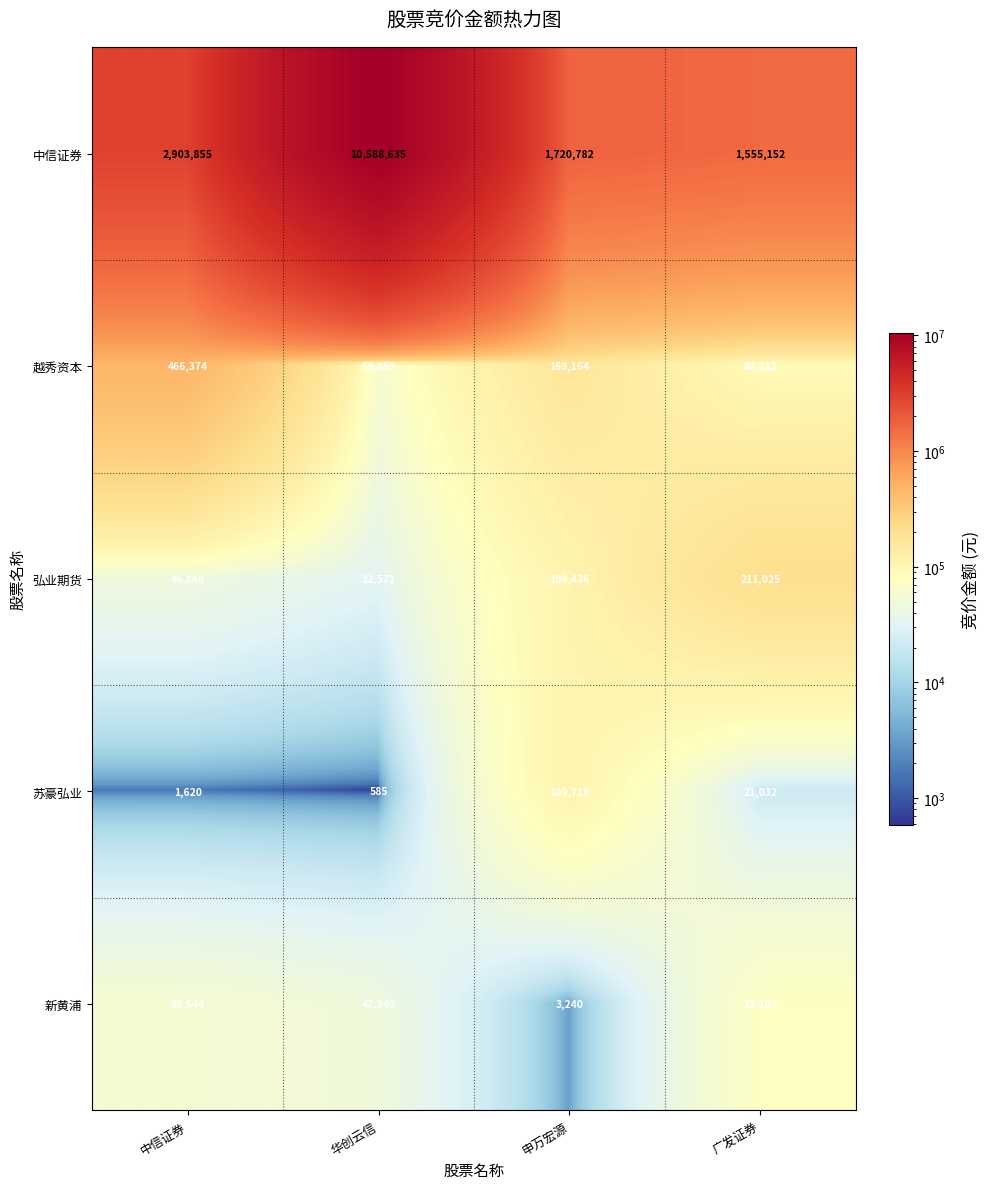

The value of 中信证券 at 申万宏源 is 1720782. True or false?

True